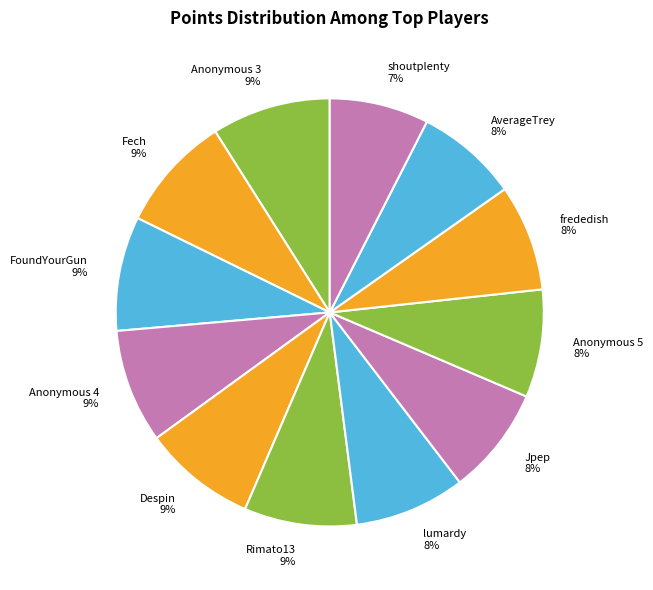

True or false: Fech accounts for 9% of the total.

True